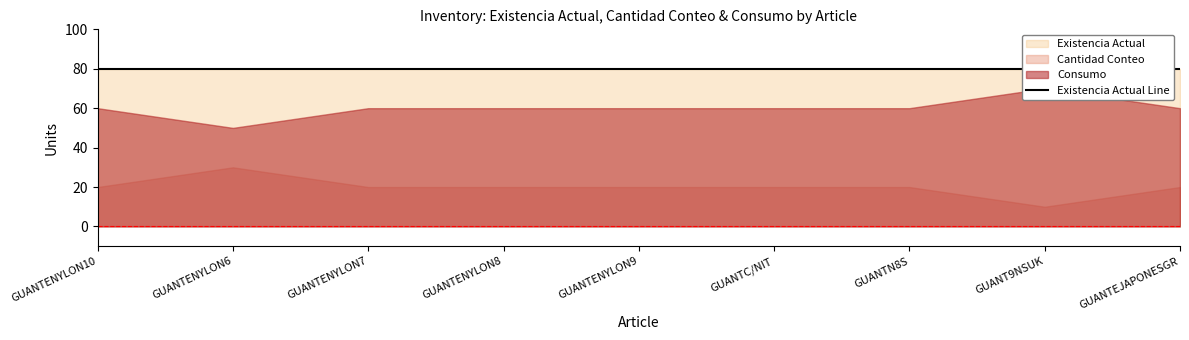

What is the total value across all series at GUANTENYLON10?

160